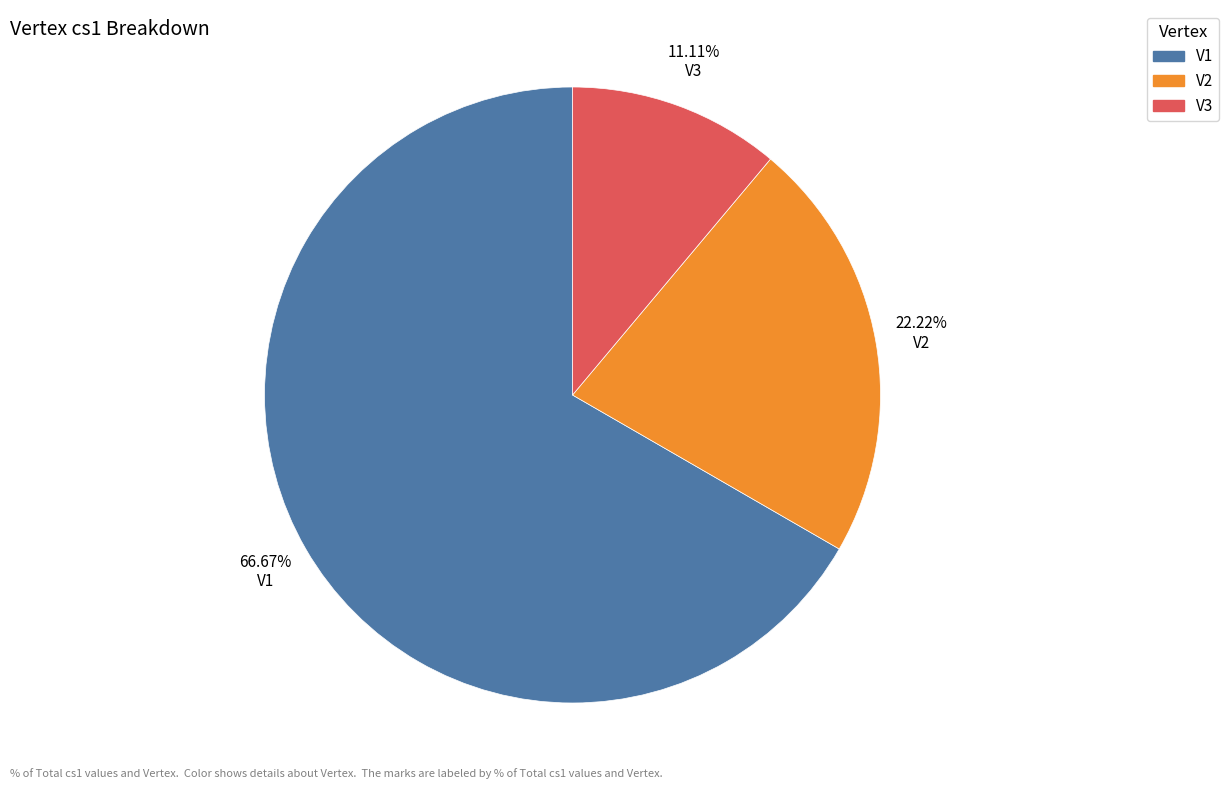

Is it true that V1 is 67% of the pie?

True